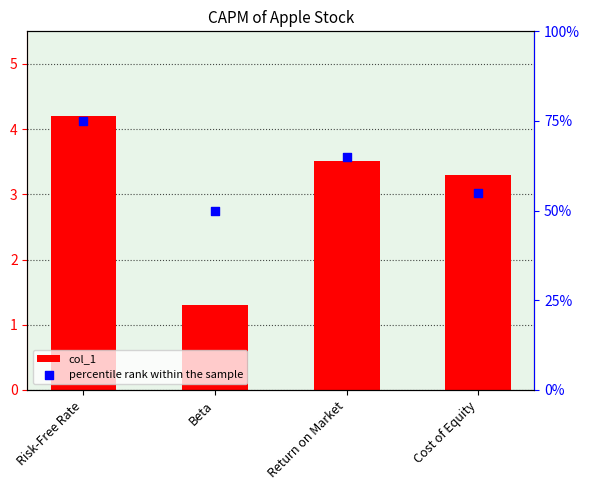

Which series has the largest total across all categories?

percentile rank within the sample